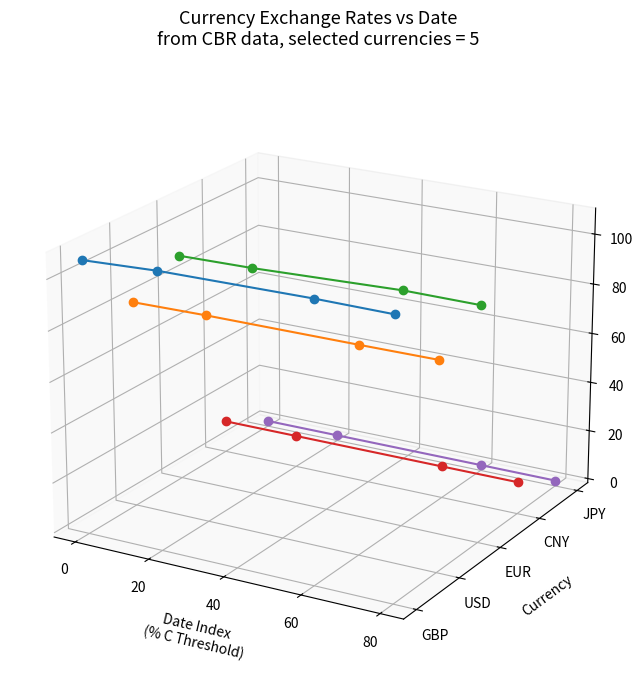

Is this an area chart (filled region under the line)?

No